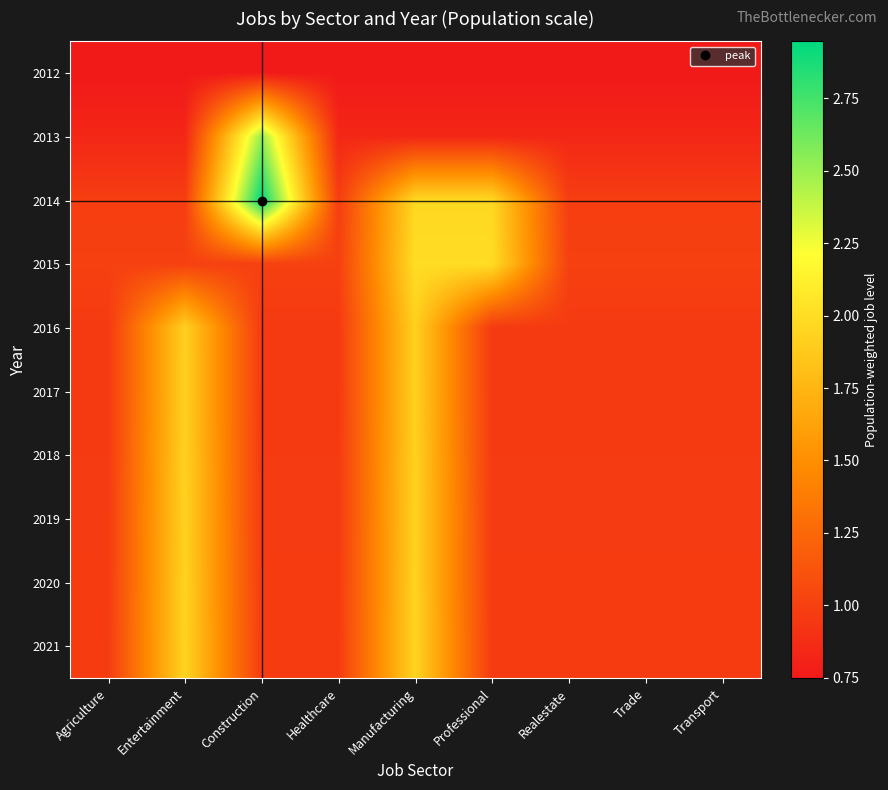

Reading right to left, extract all data points from this chart.

2012: Transport=0.7	Trade=0.7	Realestate=0.7	Professional=0.7	Manufacturing=0.7	Healthcare=0.7	Construction=0.7	Entertainment=0.7	Agriculture=0.7
2013: Transport=0.8	Trade=0.8	Realestate=0.8	Professional=0.8	Manufacturing=0.8	Healthcare=0.8	Construction=2.5	Entertainment=0.8	Agriculture=0.8
2014: Transport=1.0	Trade=1.0	Realestate=1.0	Professional=2.0	Manufacturing=2.0	Healthcare=1.0	Construction=2.9	Entertainment=1.0	Agriculture=1.0
2015: Transport=1.0	Trade=1.0	Realestate=1.0	Professional=2.0	Manufacturing=2.0	Healthcare=1.0	Construction=1.0	Entertainment=1.0	Agriculture=1.0
2016: Transport=1.0	Trade=1.0	Realestate=1.0	Professional=1.0	Manufacturing=1.9	Healthcare=1.0	Construction=1.0	Entertainment=1.9	Agriculture=1.0
2017: Transport=1.0	Trade=1.0	Realestate=1.0	Professional=1.0	Manufacturing=1.9	Healthcare=1.0	Construction=1.0	Entertainment=1.9	Agriculture=1.0
2018: Transport=1.0	Trade=1.0	Realestate=1.0	Professional=1.0	Manufacturing=1.9	Healthcare=1.0	Construction=1.0	Entertainment=1.9	Agriculture=1.0
2019: Transport=1.0	Trade=1.0	Realestate=1.0	Professional=1.0	Manufacturing=1.9	Healthcare=1.0	Construction=1.0	Entertainment=1.9	Agriculture=1.0
2020: Transport=1.0	Trade=1.0	Realestate=1.0	Professional=1.0	Manufacturing=1.9	Healthcare=1.0	Construction=1.0	Entertainment=1.9	Agriculture=1.0
2021: Transport=1.0	Trade=1.0	Realestate=1.0	Professional=1.0	Manufacturing=1.9	Healthcare=1.0	Construction=1.0	Entertainment=1.9	Agriculture=1.0